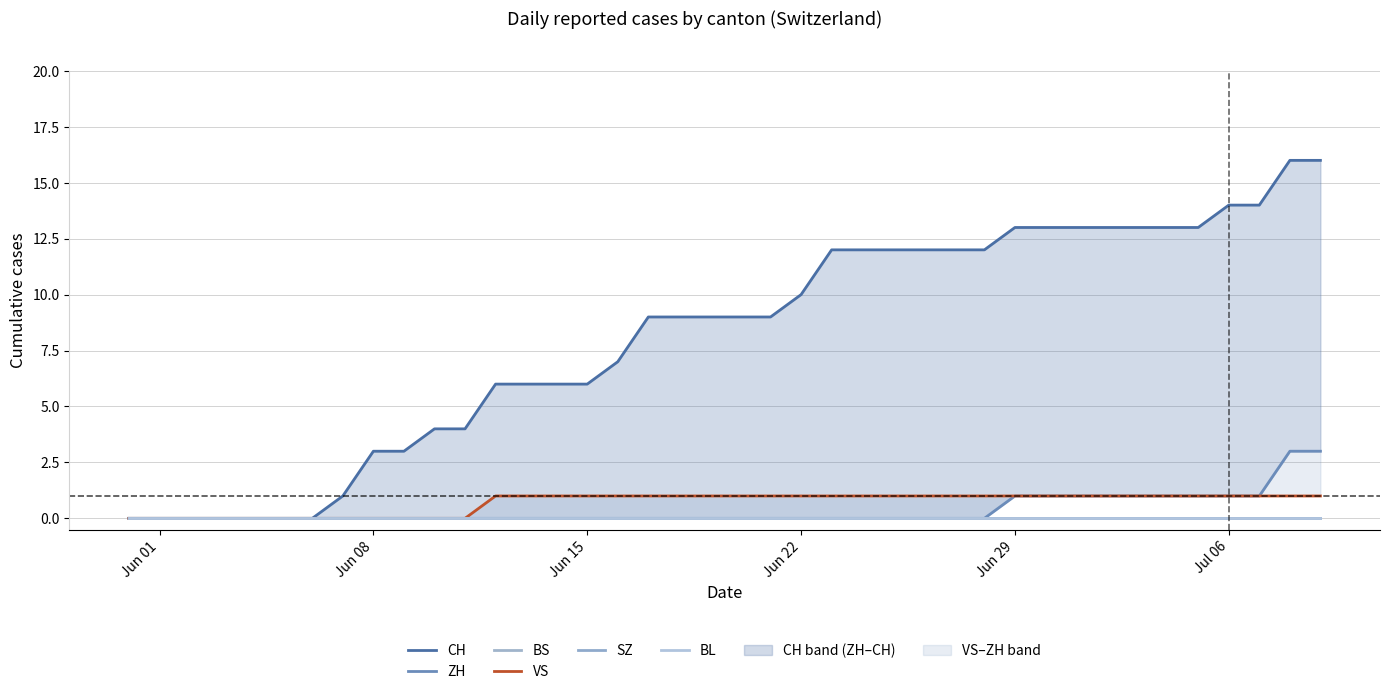

Does the chart have visible grid lines?

Yes